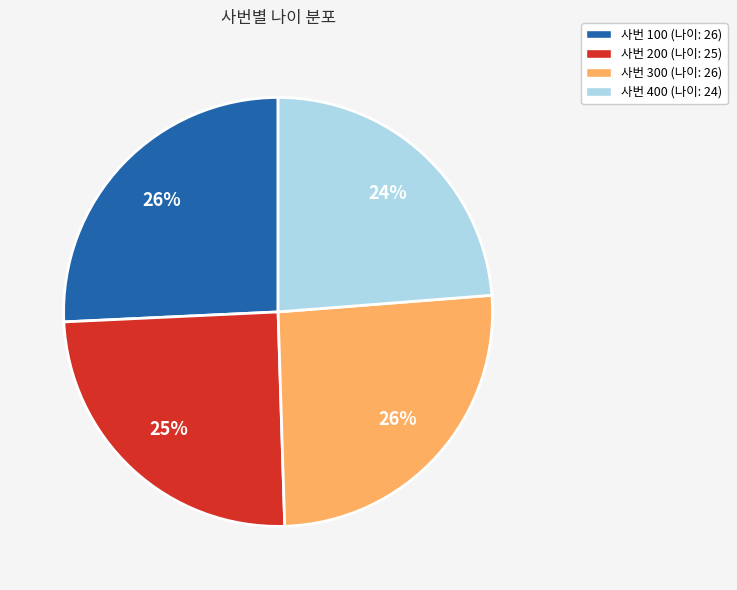

Is there a majority slice in this chart?

No